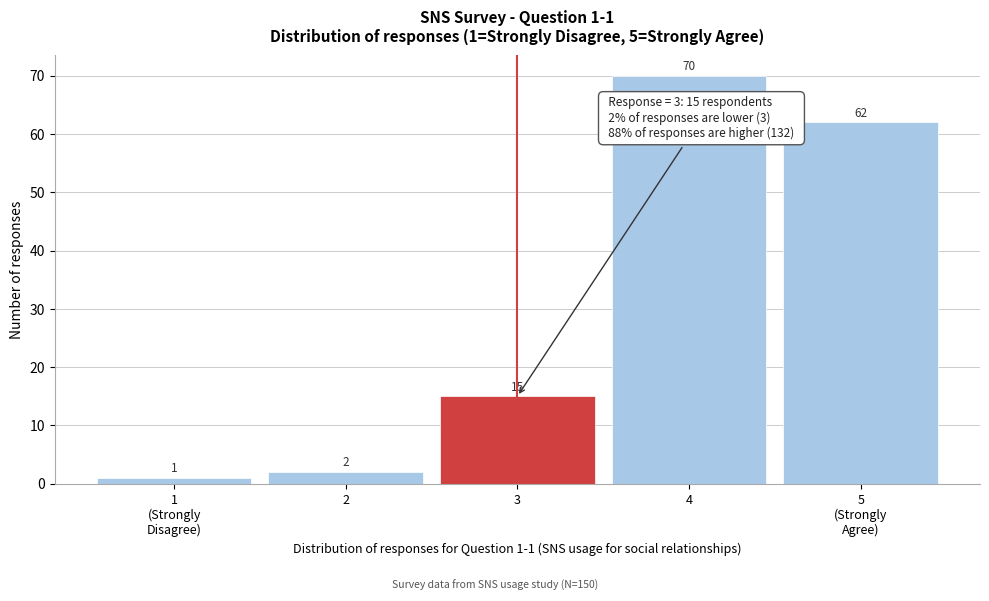

Reading left to right, list all the values displayed in this chart.

1	2	15	70	62